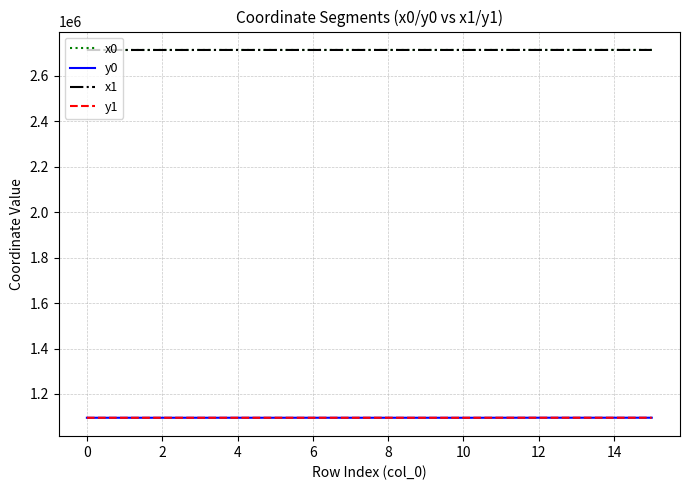

True or false: y1 and x0 cross at least once.

False